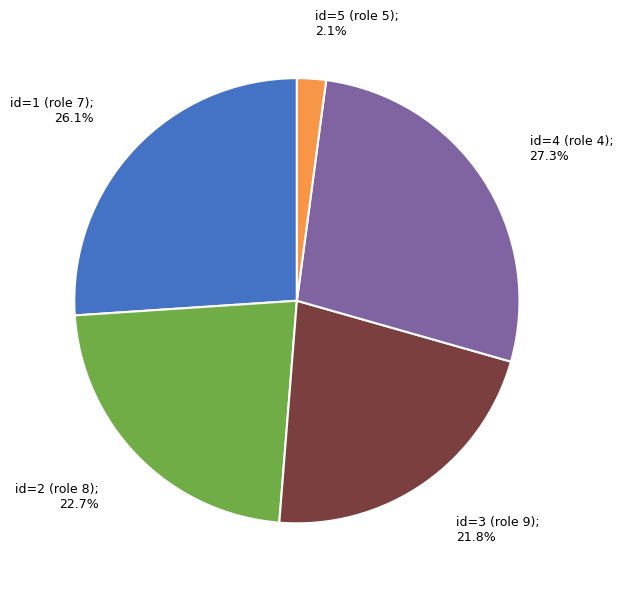

Does any single category account for the majority?

No